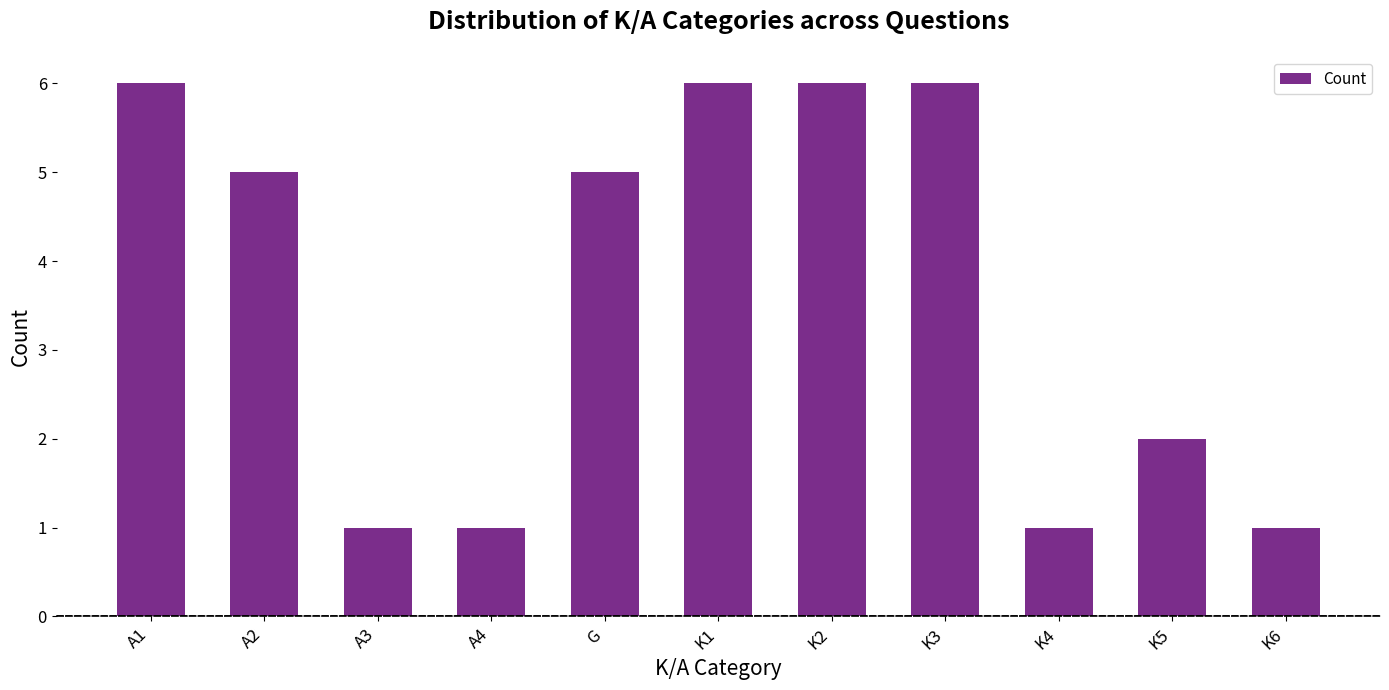

What is the difference between the second highest and second lowest values?

5